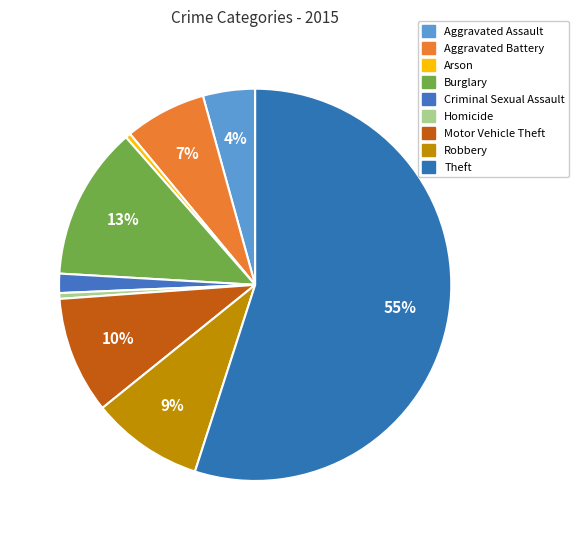

How many slices are in this pie chart?

9